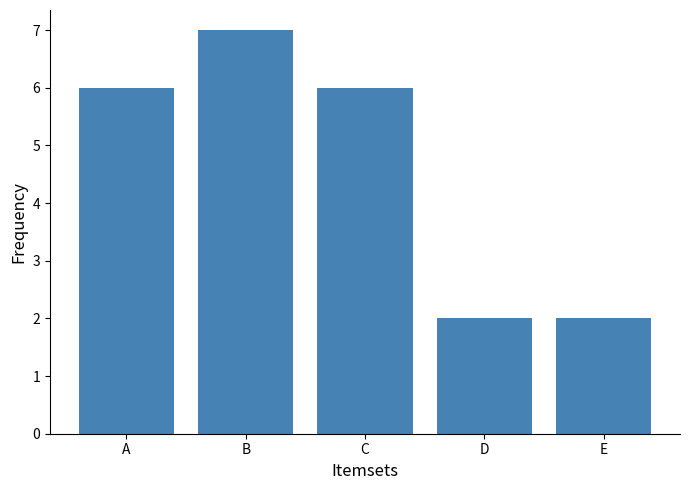

Read the value at D.

2